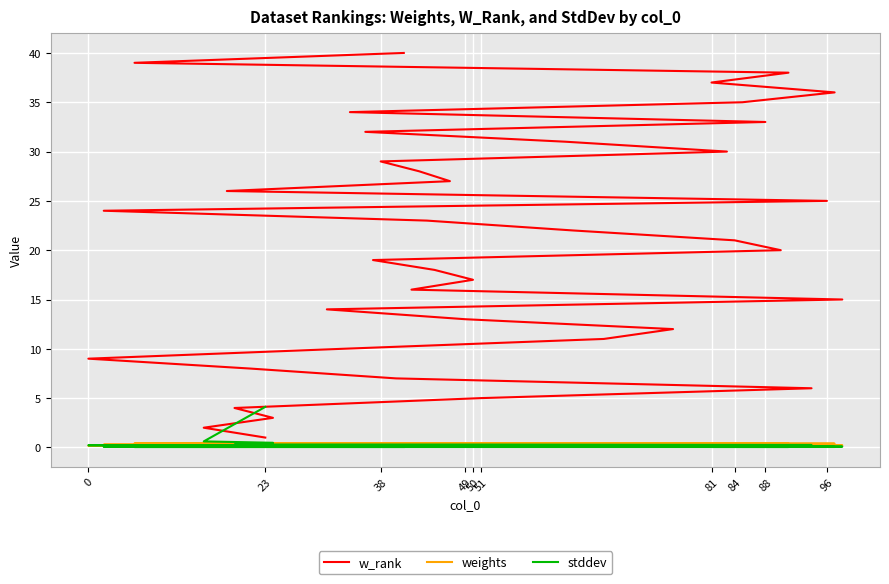

Is this an area chart (filled region under the line)?

No